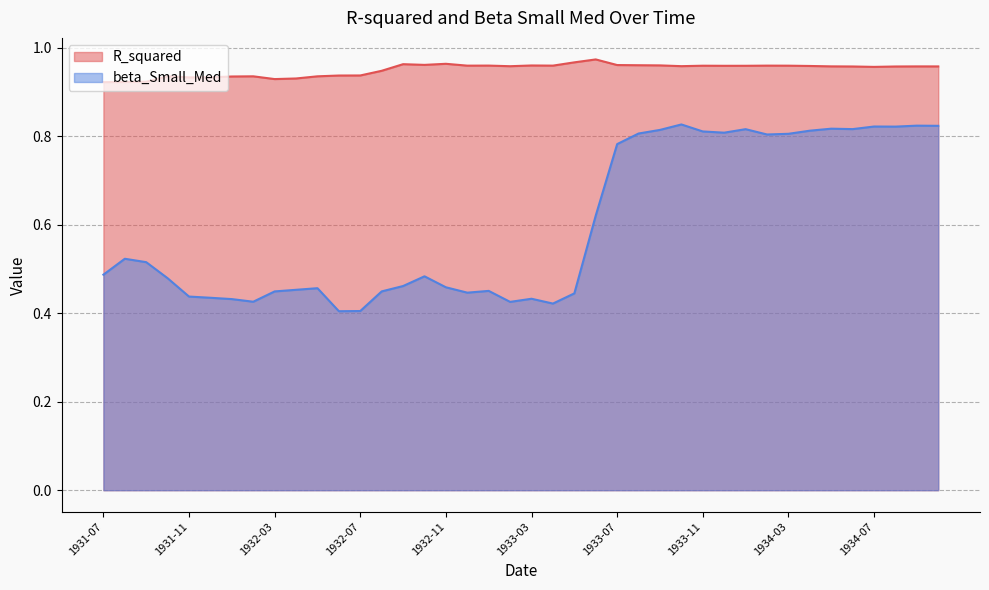

List the series in order of their overall mean, lowest first.

beta_Small_Med, R_squared